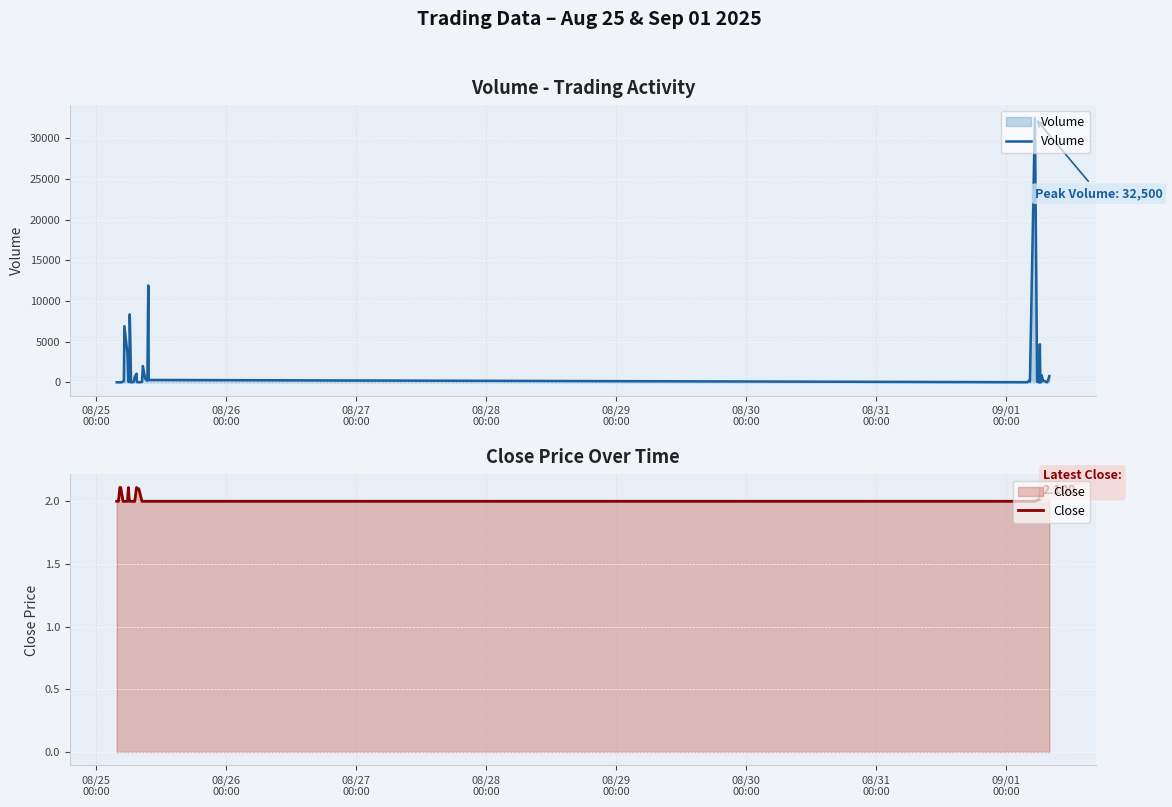

List the series in order of their overall mean, lowest first.

Close, Volume